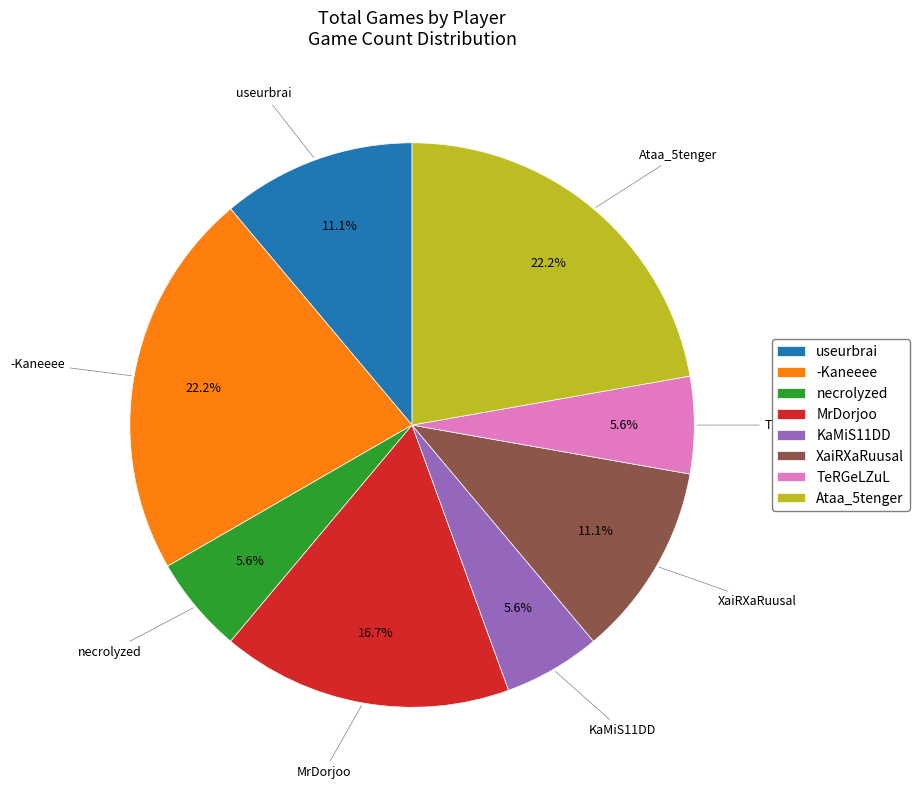

Is the sum of necrolyzed and MrDorjoo greater than half?

No